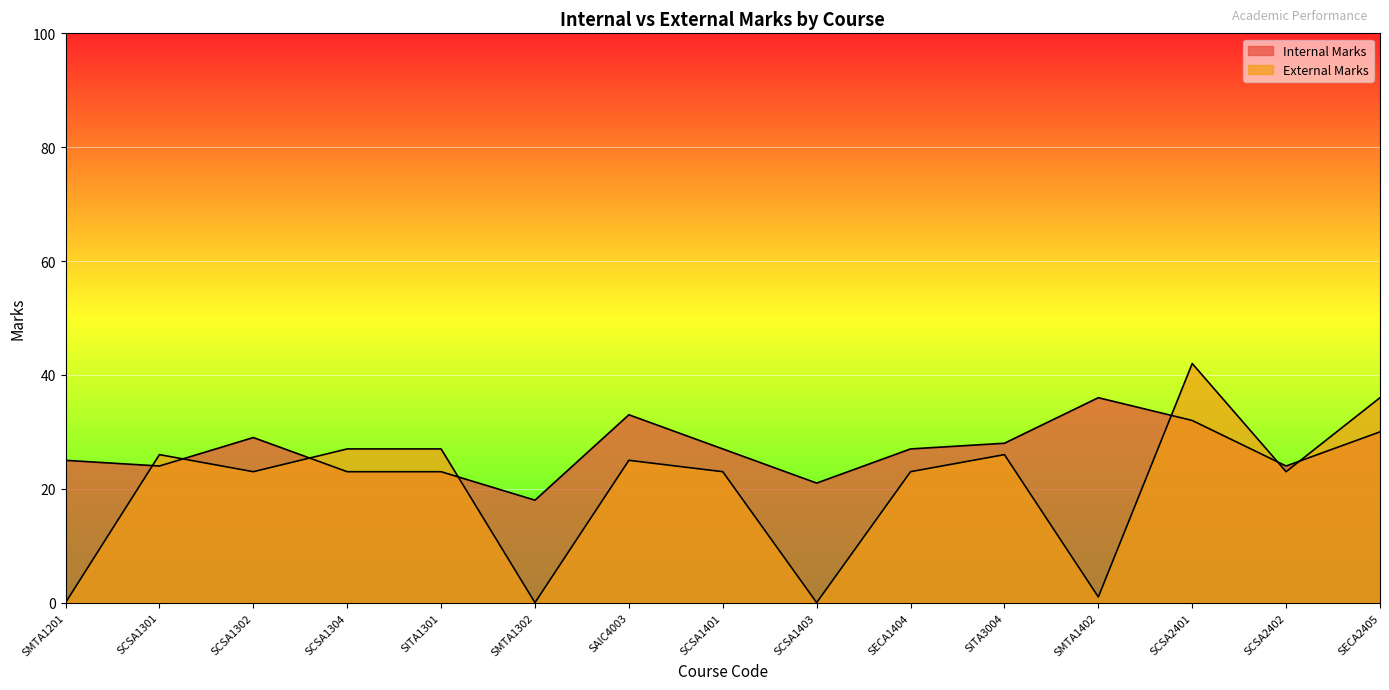

True or false: External Marks has more than 0 points higher than both neighbors.

True